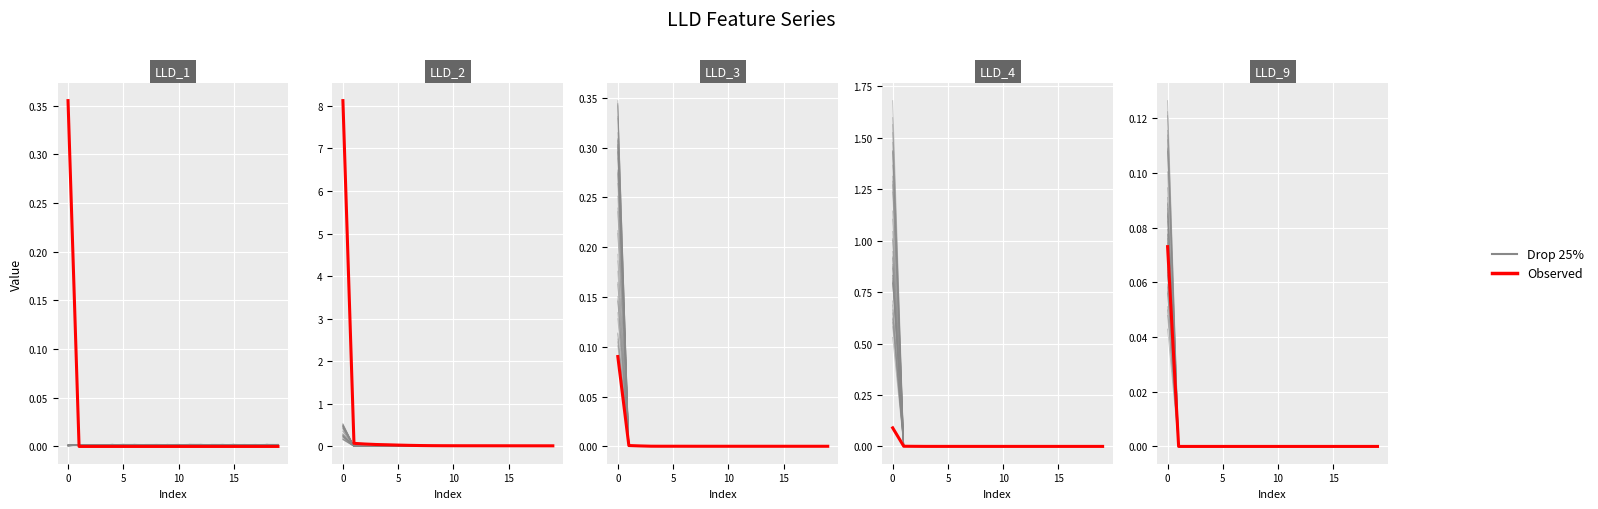

Between 11 and 13, which series saw the biggest shift?

Drop 25%